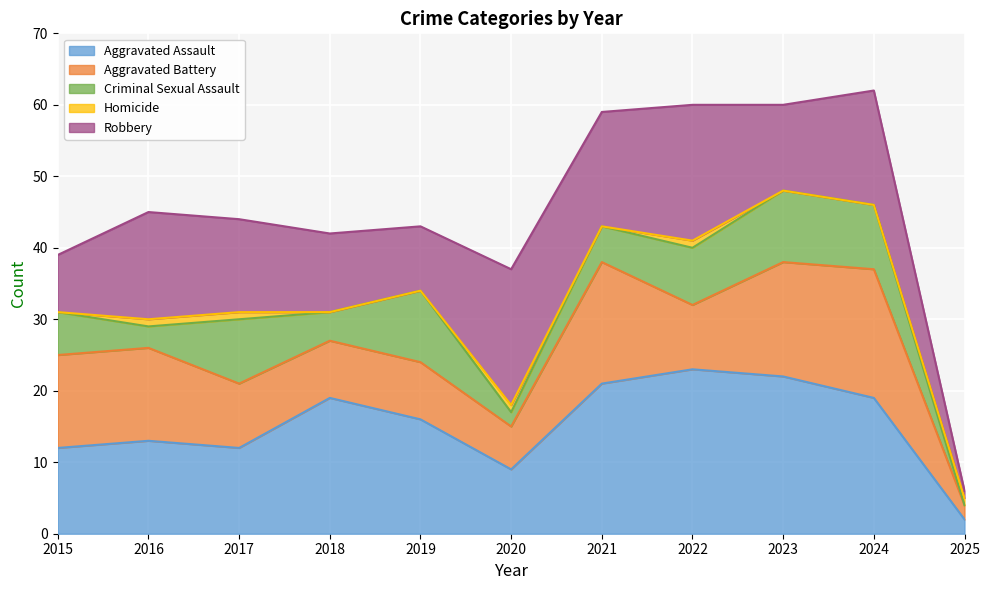

The value of Criminal Sexual Assault at 2020 is 3. True or false?

False